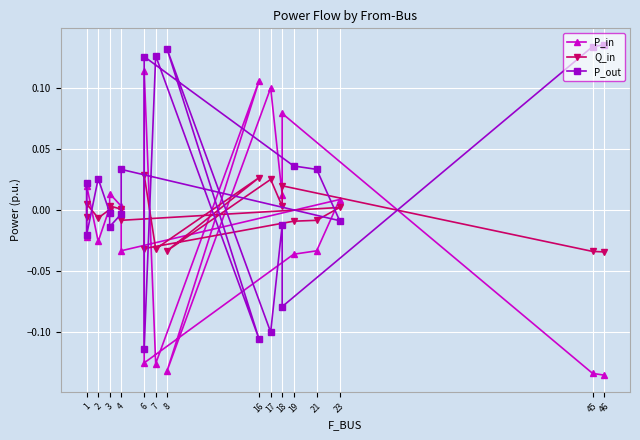

How many values in the Q_in series are below 0?

10